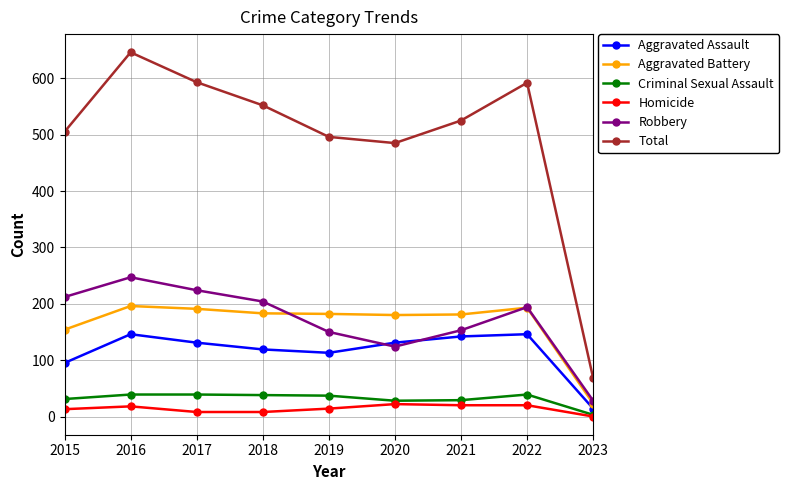

How many interior local peaks does the Robbery series have?

2